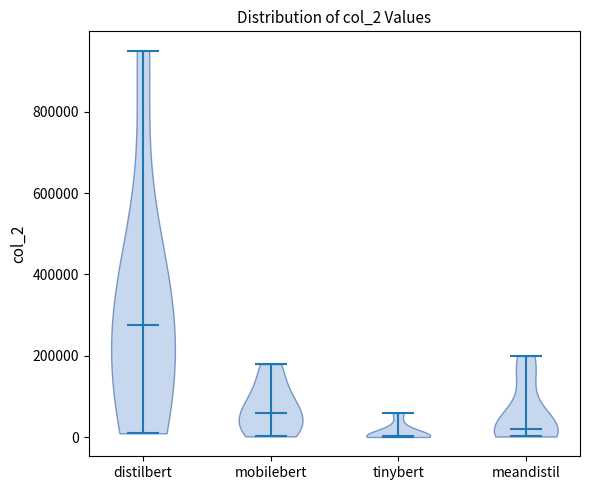

Reading left to right, read every violin against the y-axis: where its median line is, and the lowest and highest points it reaches. The values are not printed on the chart, so give them approximately, as read against the axis.

distilbert: median line 280000, lowest point 0, highest point 960000
mobilebert: median line 60000, lowest point 0, highest point 180000
tinybert: median line 0, lowest point 0, highest point 60000
meandistil: median line 20000, lowest point 0, highest point 200000